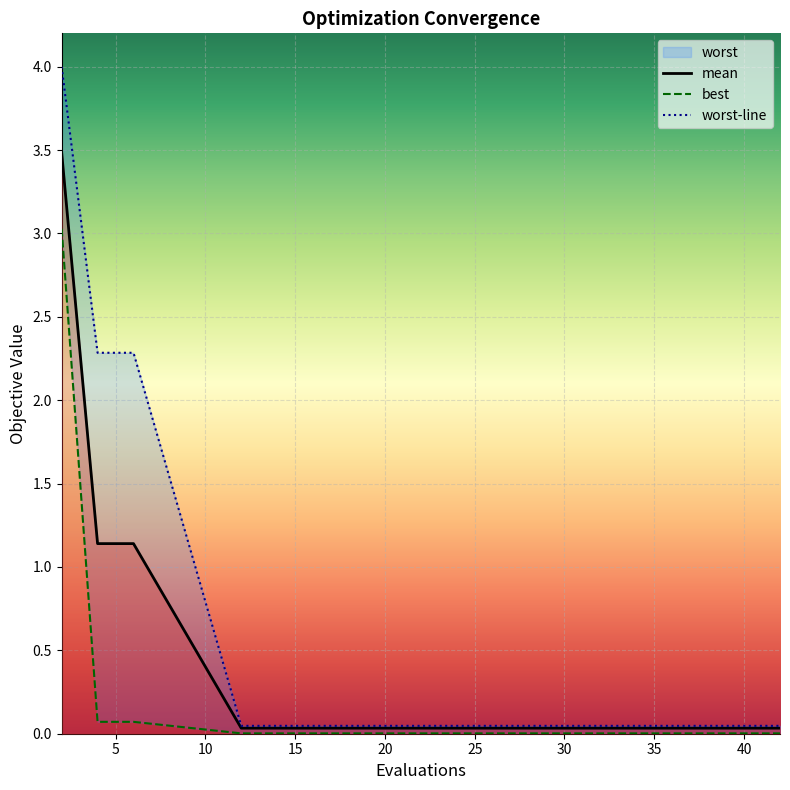

Reading right to left, what are all the values shown in this chart?

mean: 42=0.0	40=0.0	38=0.0	36=0.0	34=0.0	32=0.0	30=0.0	28=0.0	27=0.0	25=0.0	24=0.0	22=0.0	20=0.0	18=0.0	16=0.0	14=0.0	12=0.0	6=1.1	4=1.1	2=3.5
best: 42=0.0	40=0.0	38=0.0	36=0.0	34=0.0	32=0.0	30=0.0	28=0.0	27=0.0	25=0.0	24=0.0	22=0.0	20=0.0	18=0.0	16=0.0	14=0.0	12=0.0	6=0.1	4=0.1	2=3.0
worst: 42=0.0	40=0.0	38=0.0	36=0.0	34=0.0	32=0.0	30=0.0	28=0.0	27=0.0	25=0.0	24=0.0	22=0.0	20=0.0	18=0.0	16=0.0	14=0.0	12=0.0	6=2.3	4=2.3	2=4.0